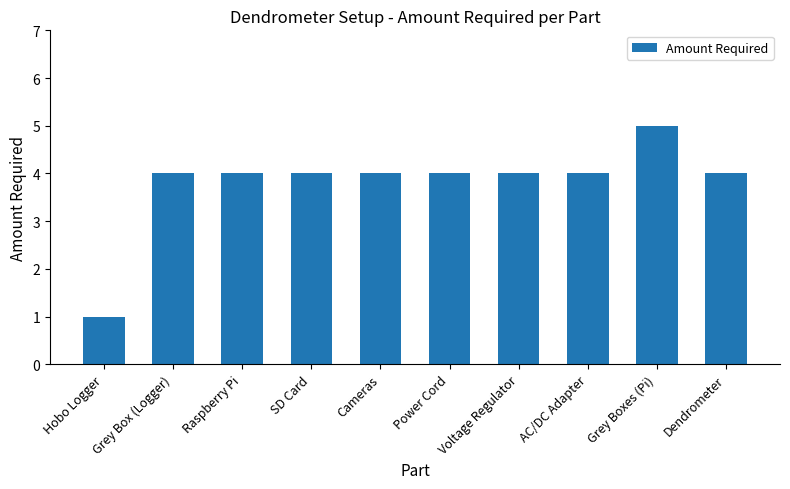

What is the maximum value shown in the chart?

5